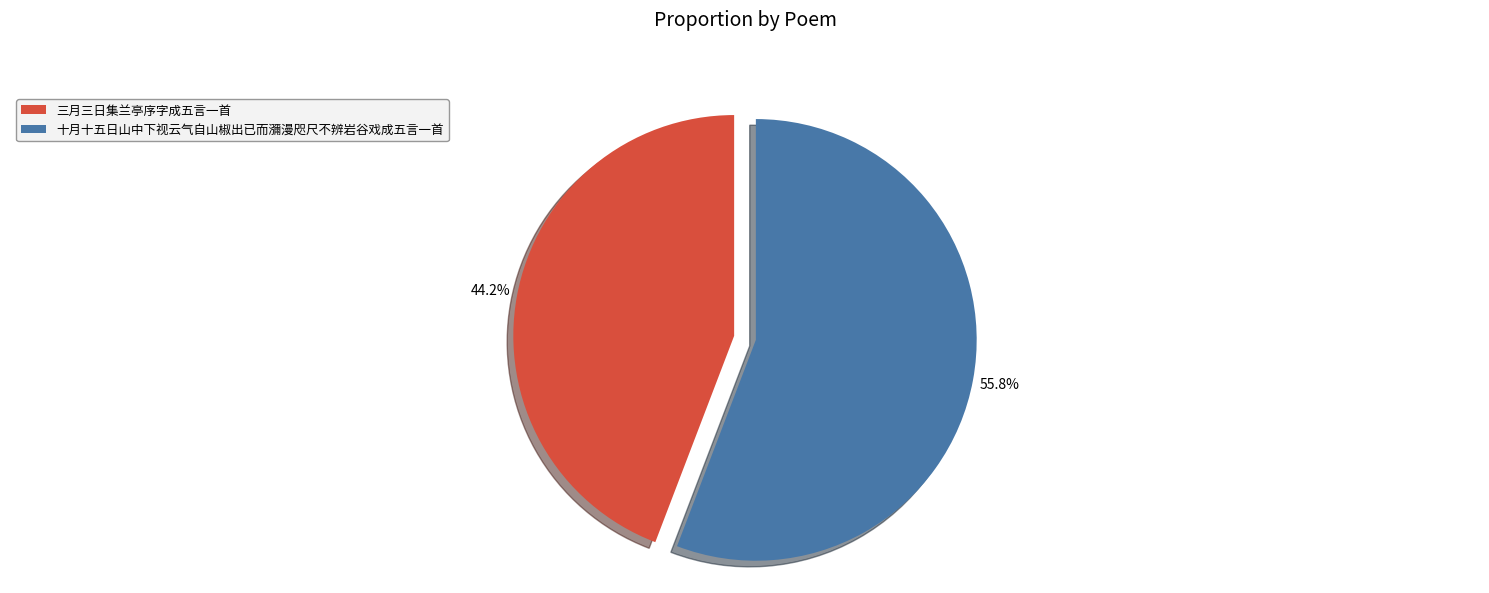

How many slices are in this pie chart?

2